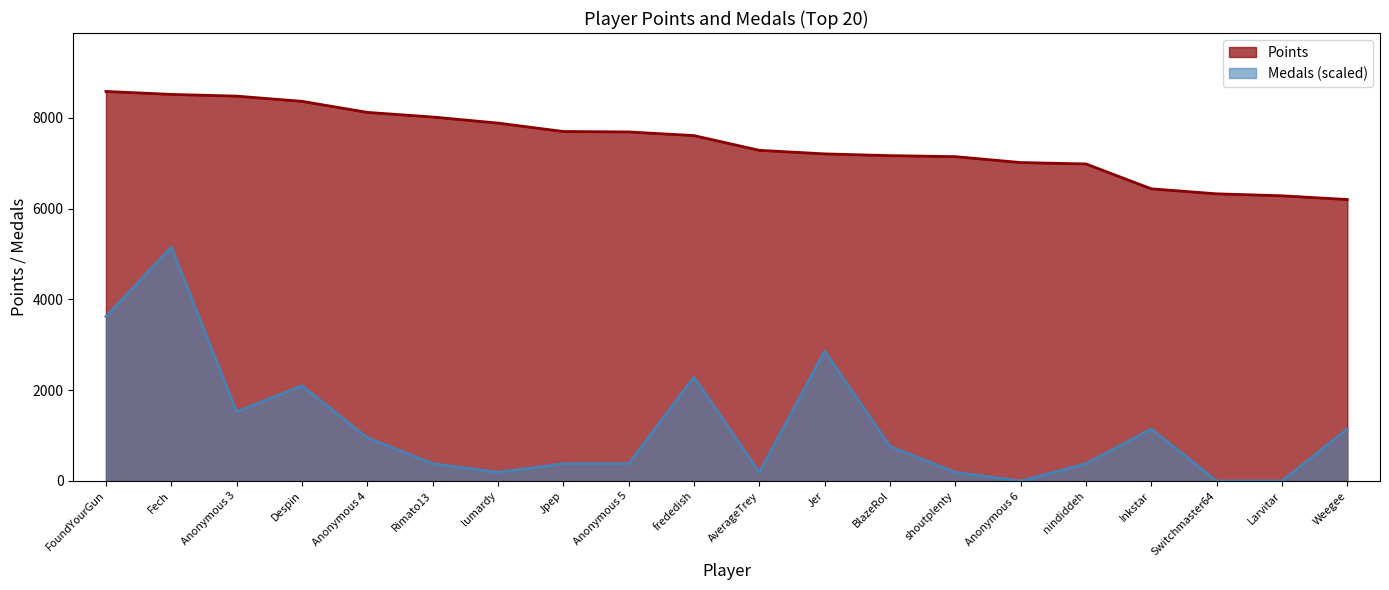

What is the average value of the Points series?

7449.1